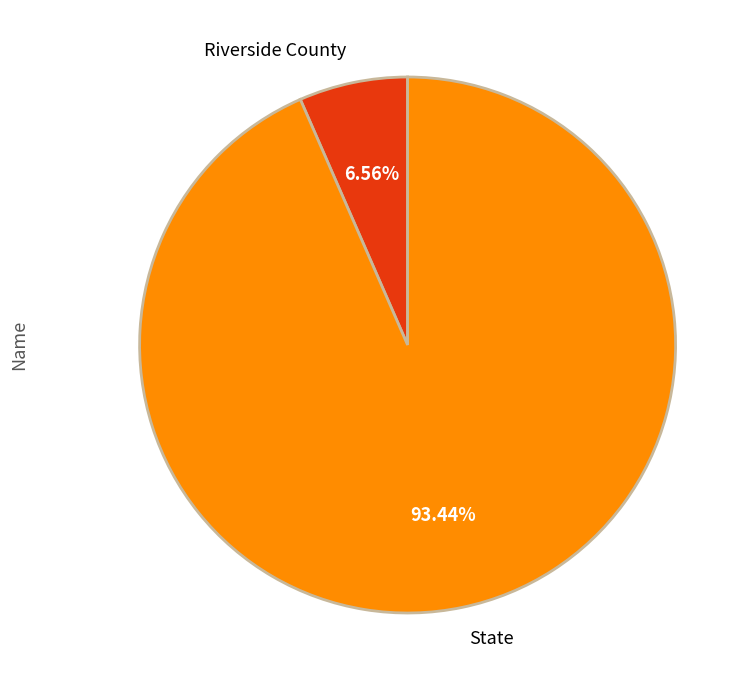

To the nearest percent, what percentage of the pie is State?

93%